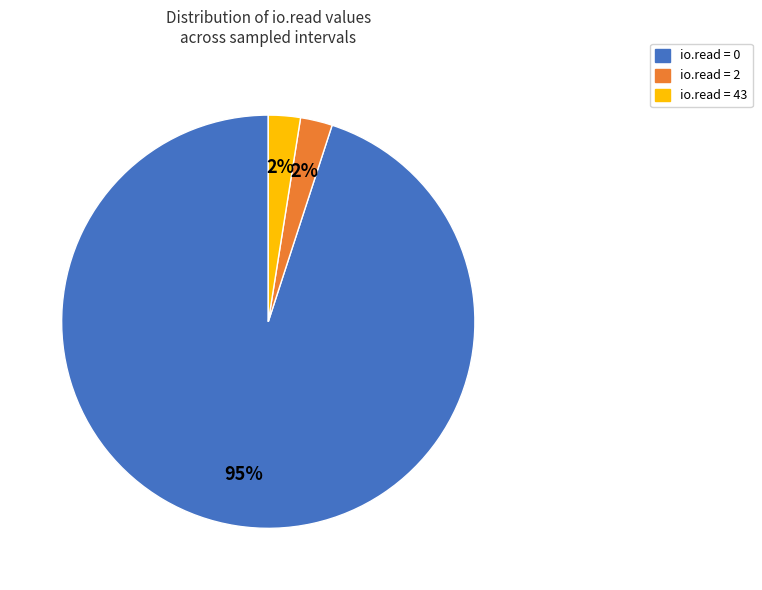

Is there any slice that represents more than half of the pie?

Yes